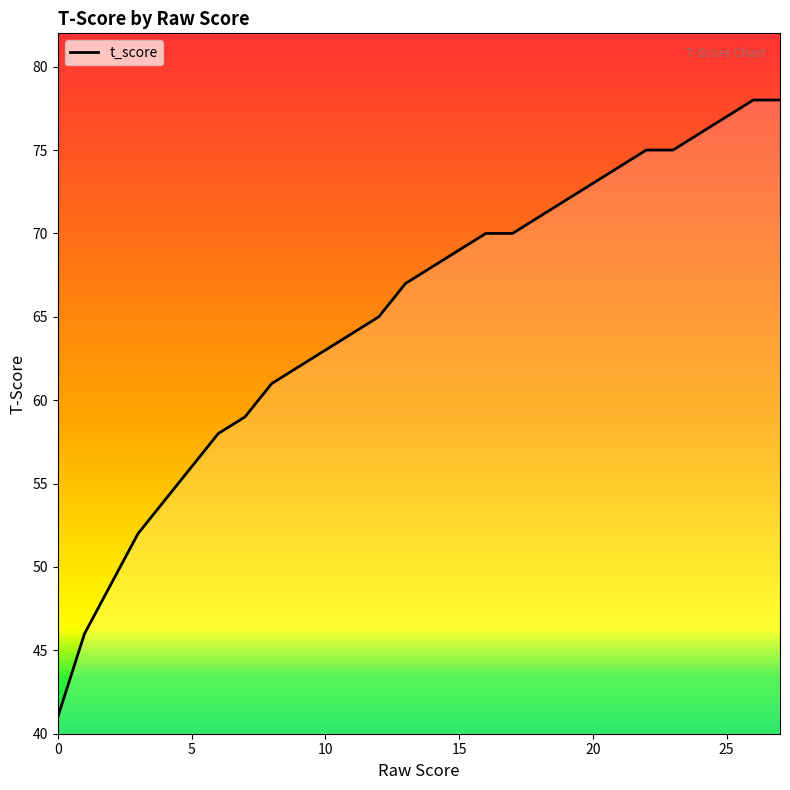

What is the minimum value shown in the chart?

41